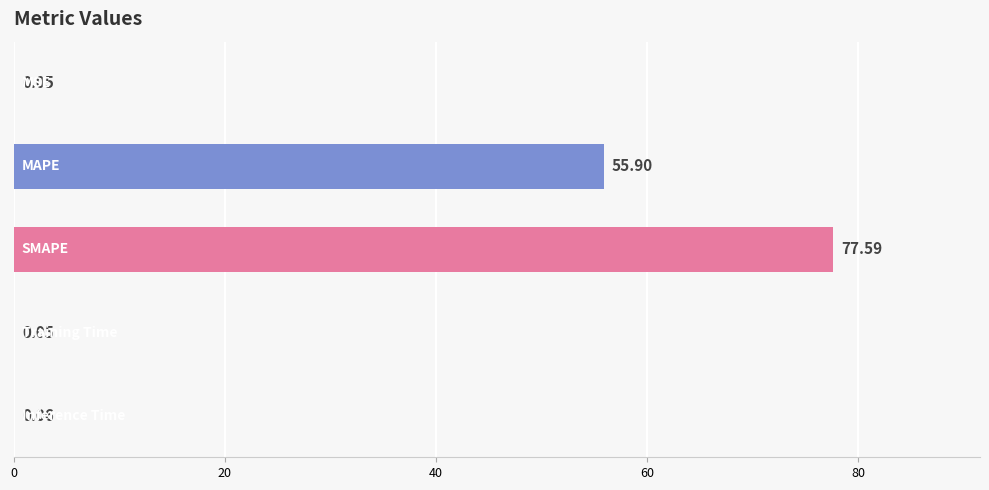

What is the sum of all values?

133.7